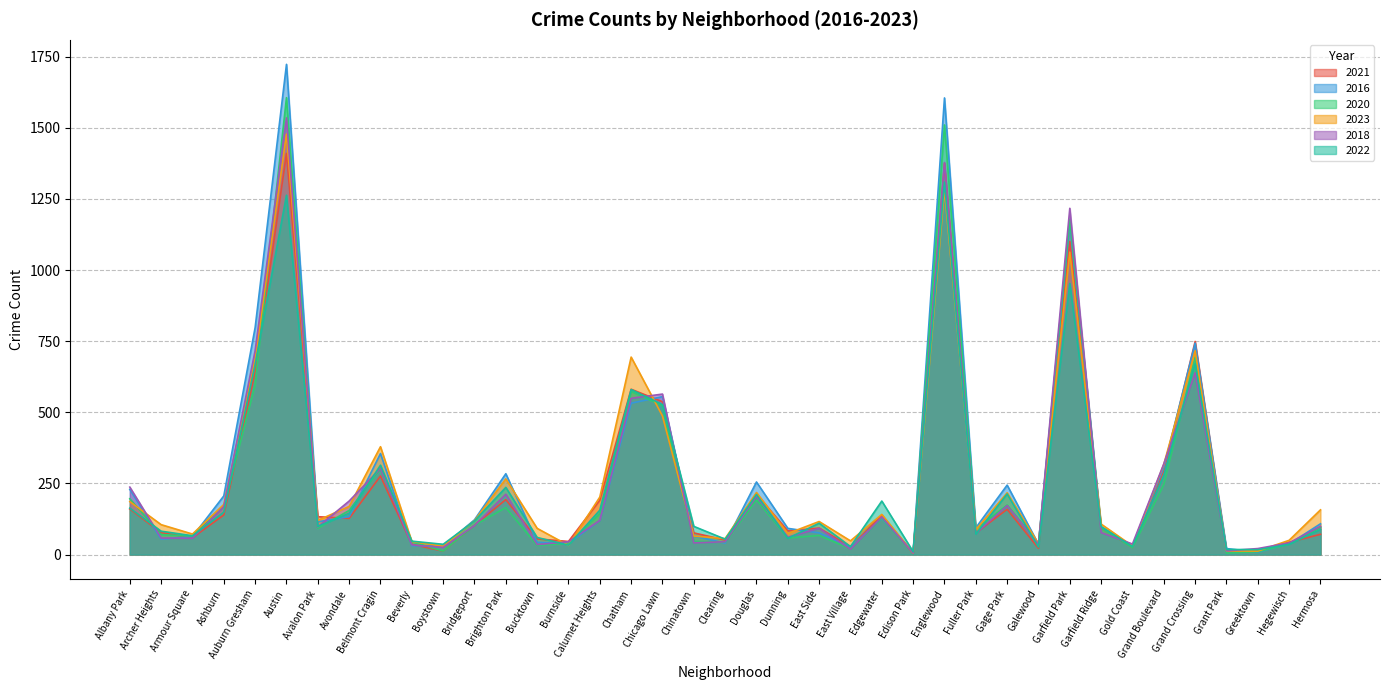

How many lines are shown in the chart?

6